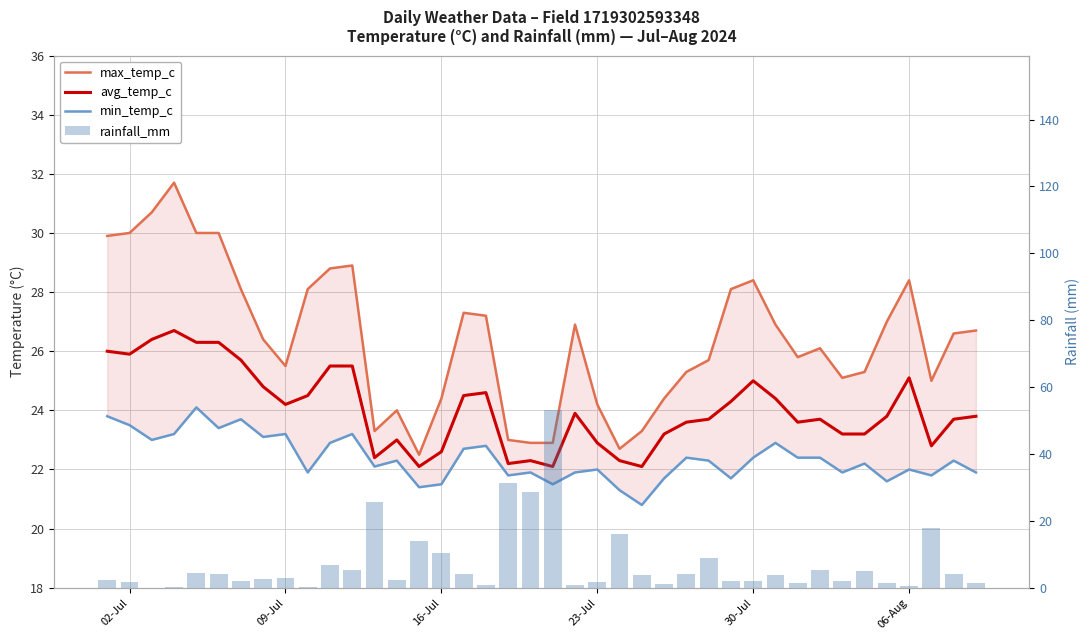

Is it true that min_temp_c equals 22.0 at 06-Aug?

True